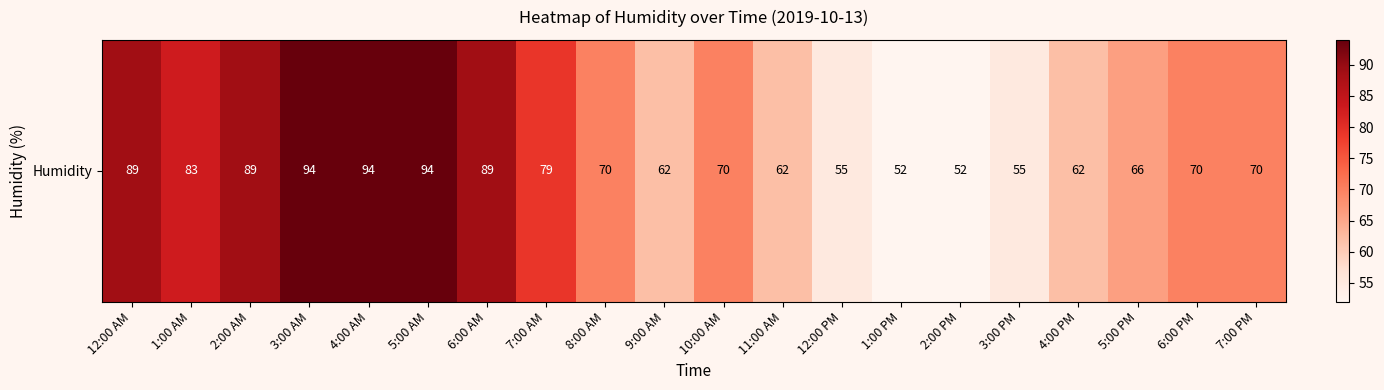

Where does the data first go above 70?

12:00 AM